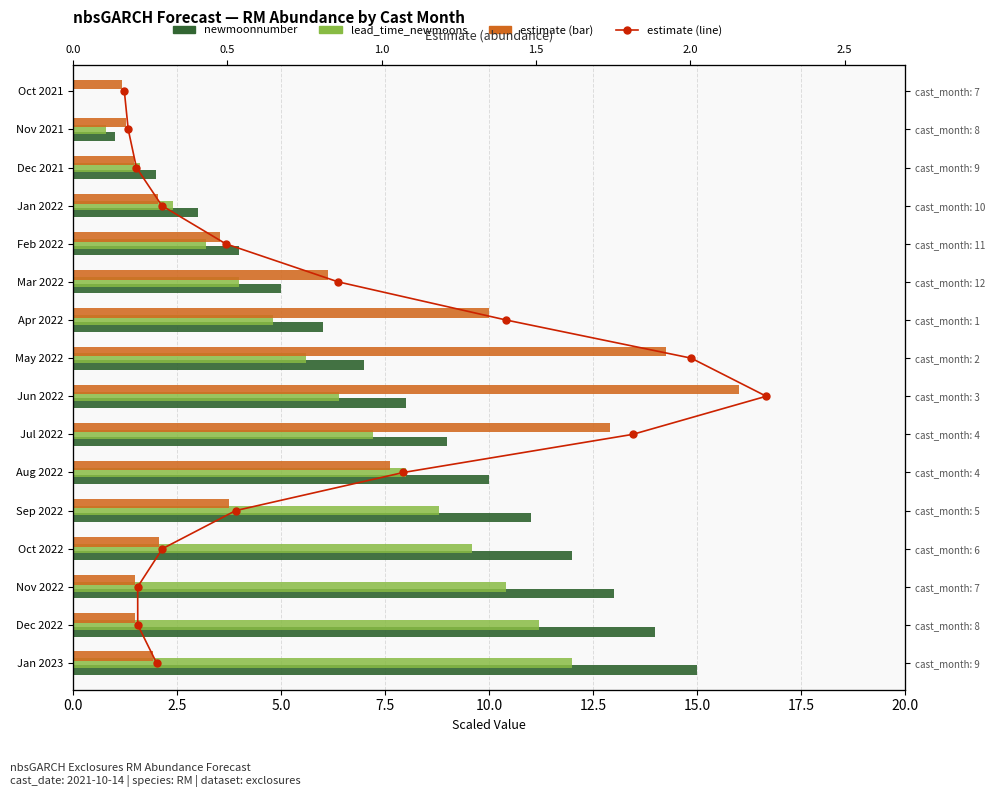

What are all the series names shown in the legend?

newmoonnumber, lead_time_newmoons, estimate, estimate (line)